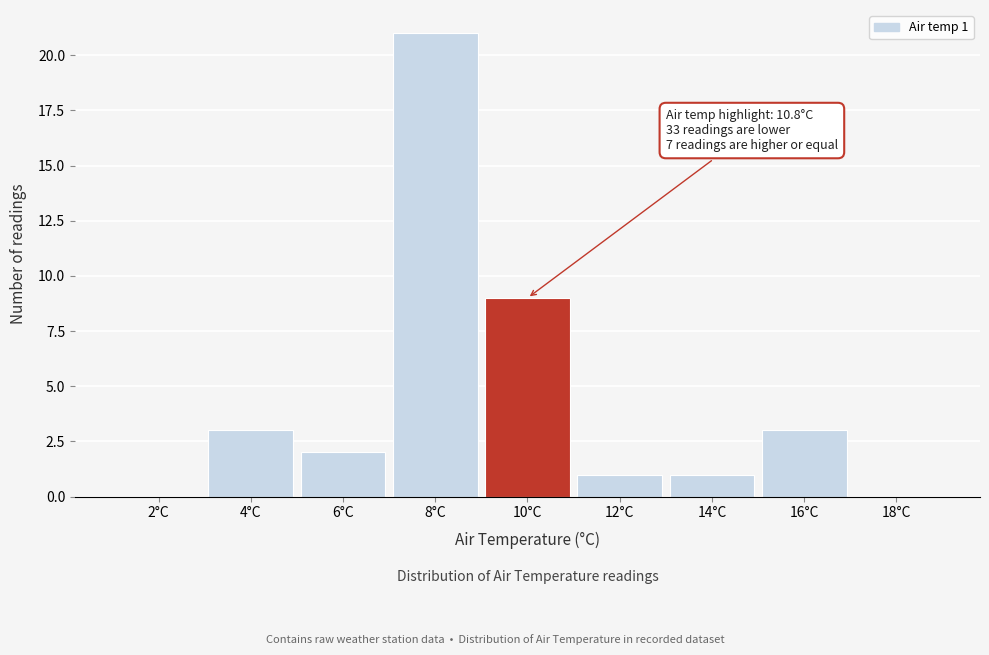

Reading left to right, extract all data points from this chart.

2°C=0	4°C=3	6°C=2	8°C=21	10°C=9	12°C=1	14°C=1	16°C=3	18°C=0